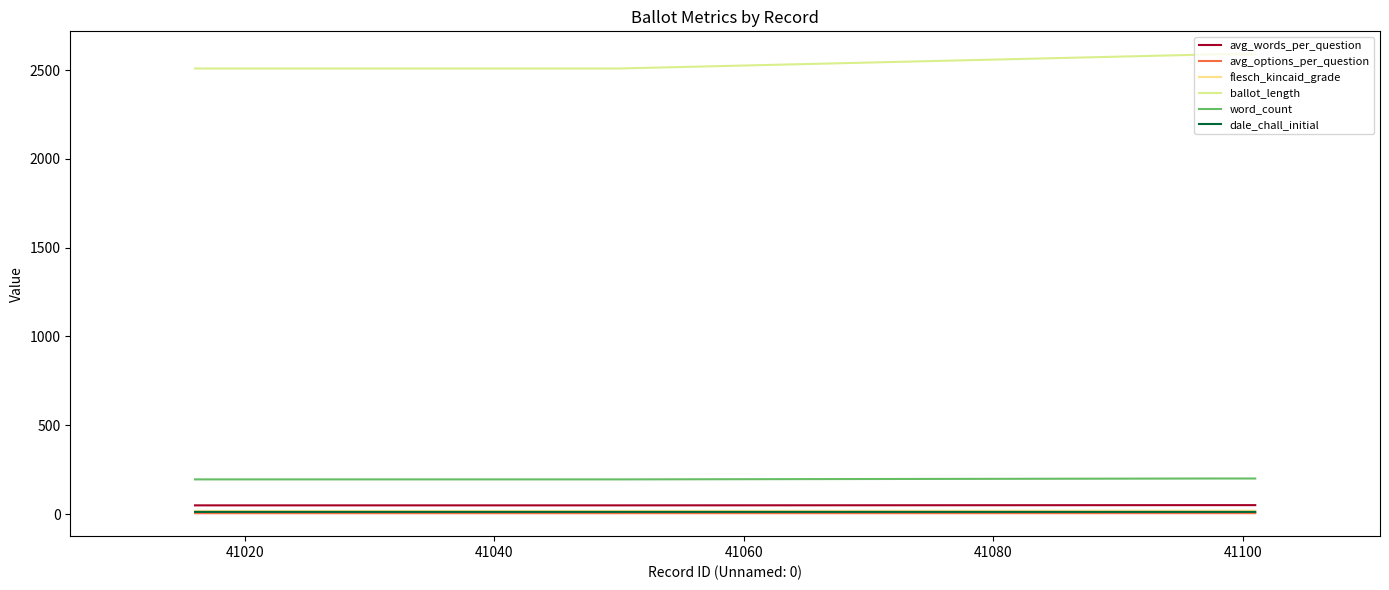

What is the value of the avg_options_per_question point at the 4th from the left?

4.8